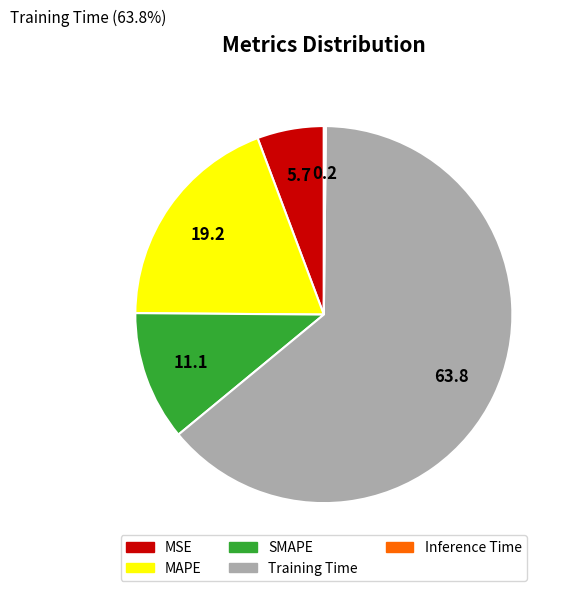

Is it true that SMAPE is 18% of the pie?

False